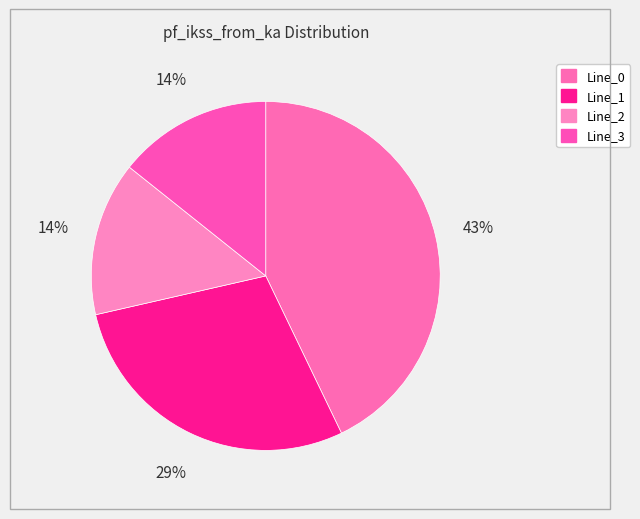

Does Line_2 represent more than half of the total?

No